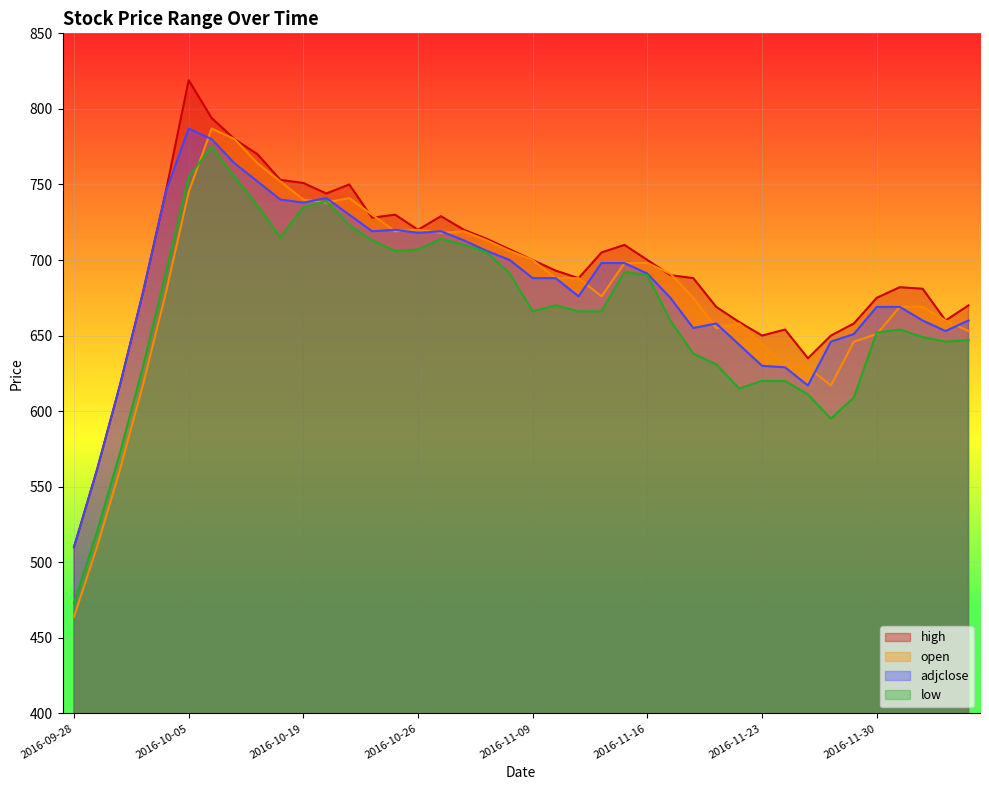

Does the chart display data point markers on the line(s)?

No